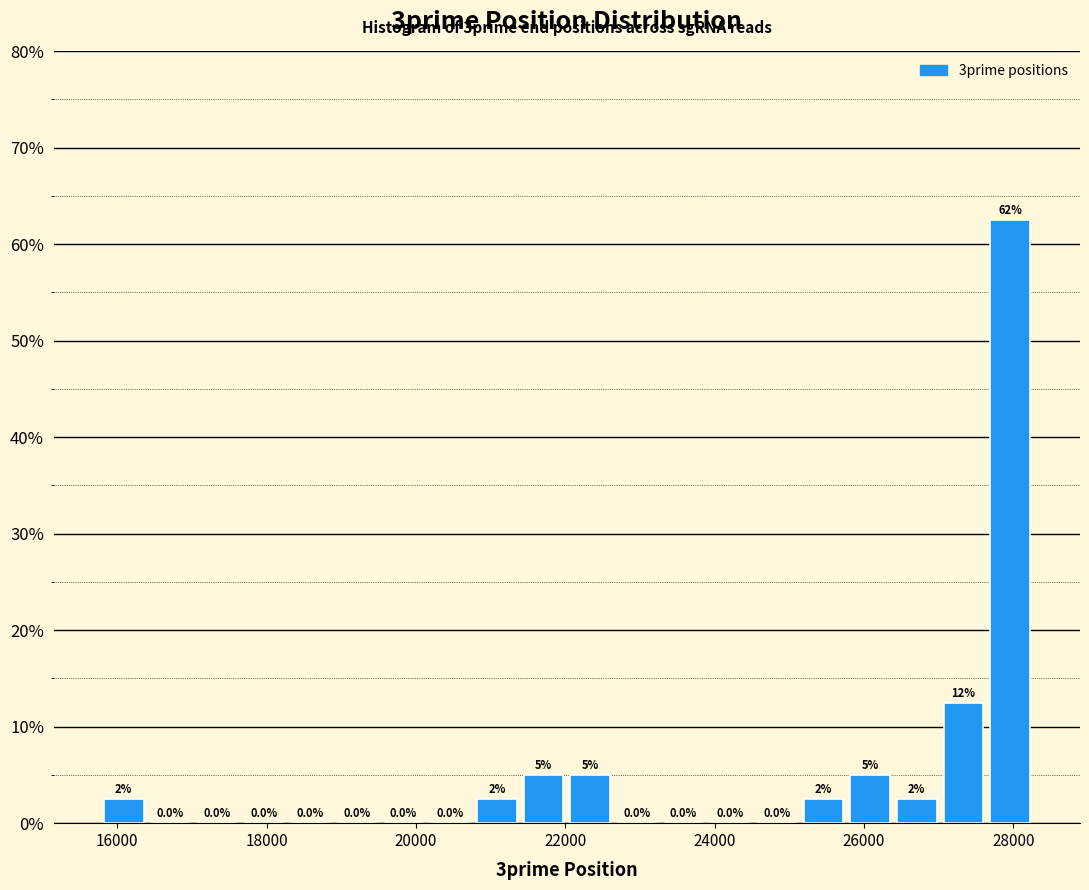

Read against the x-axis, roughly where is the centre of the tallest bar?

28000